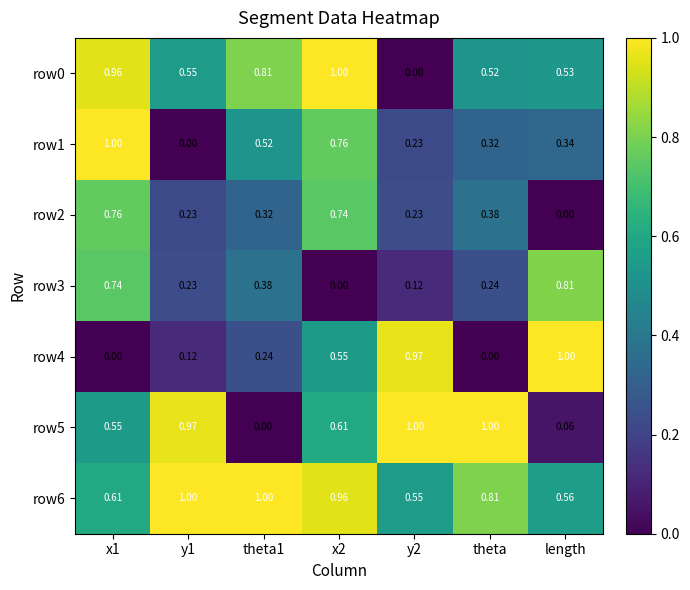

How many distinct data groups are displayed?

7